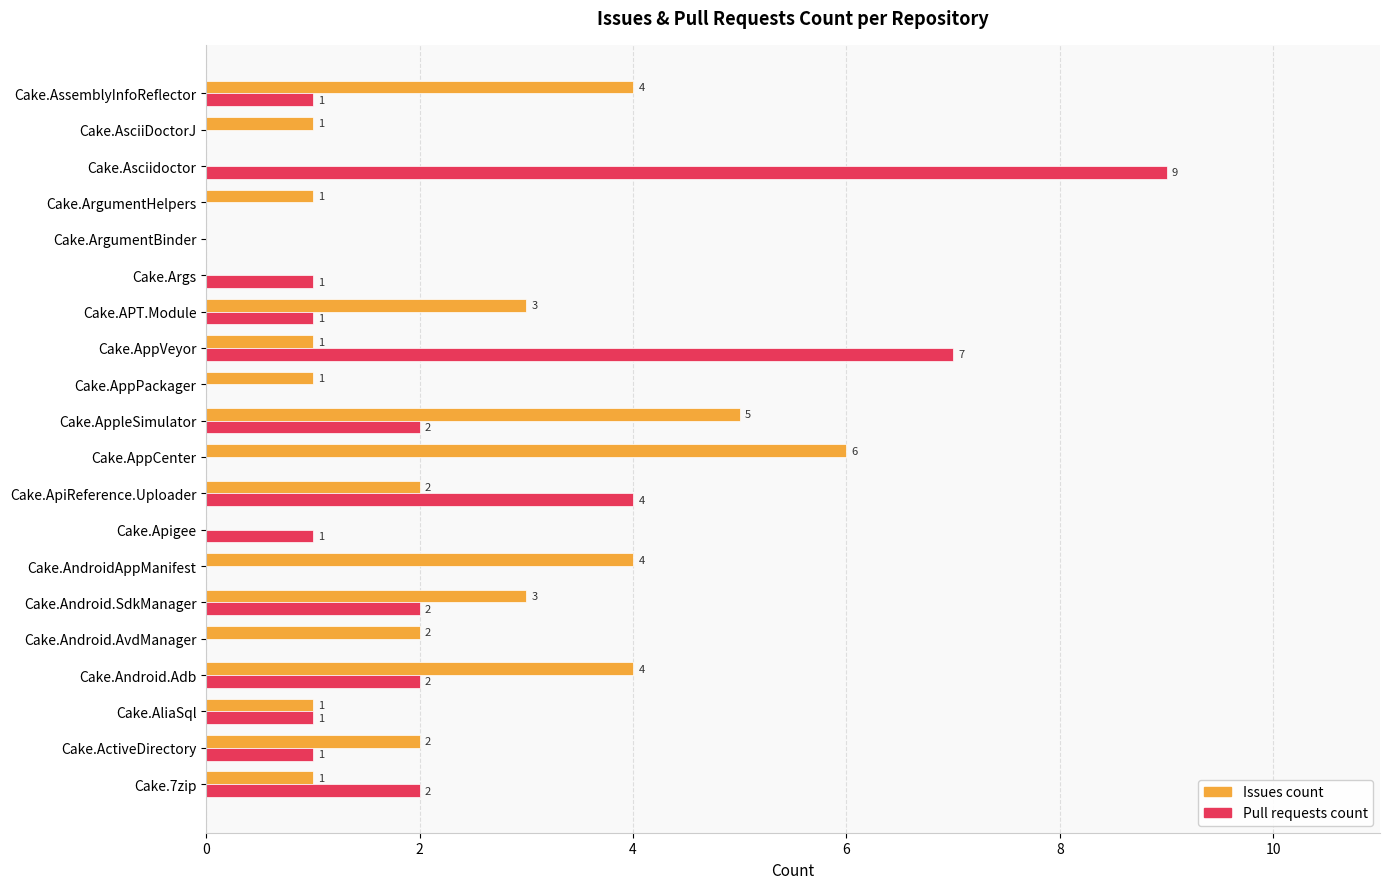

How many Pull requests count values are between 0 and 2?

17